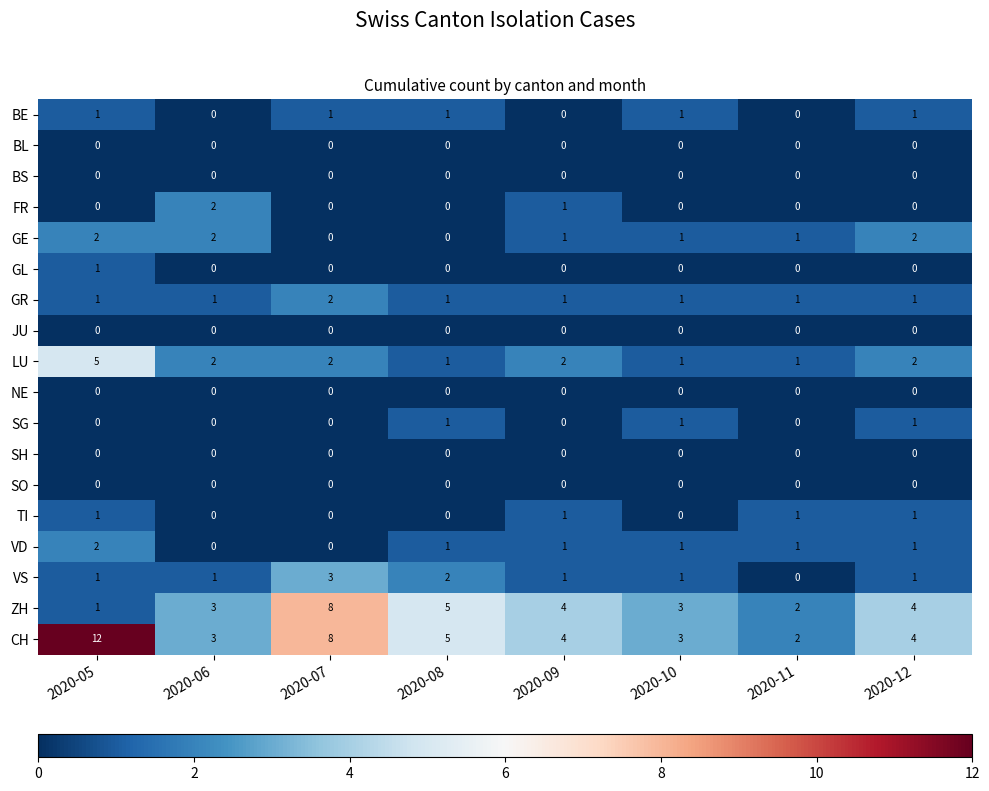

What is the difference between the maximum and minimum values in the CH series?

10